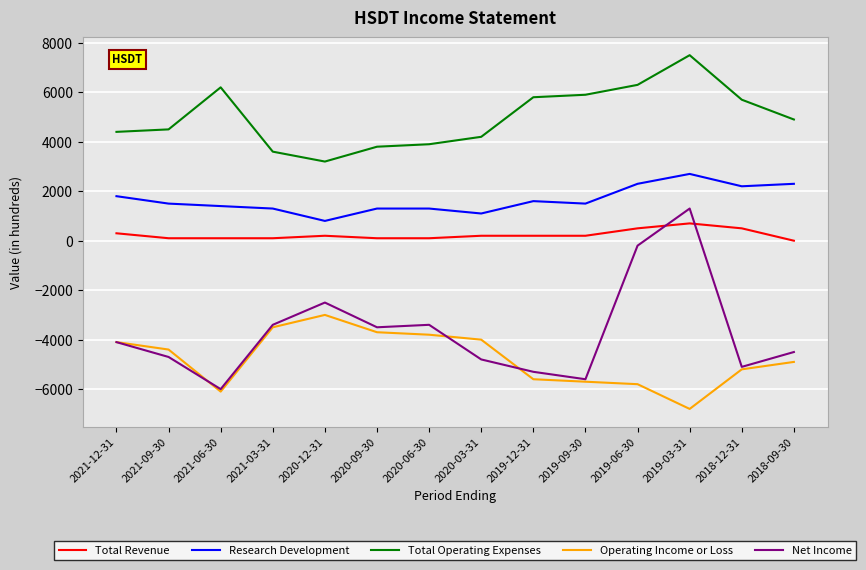

What is the difference between the maximum and minimum values in the Total Revenue series?

700